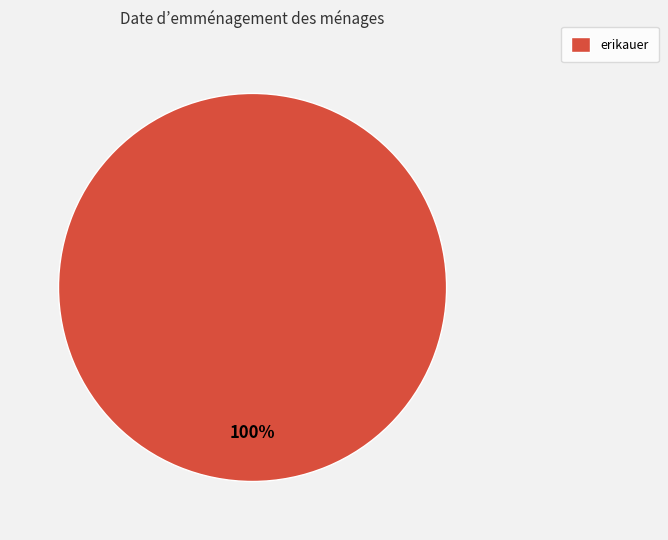

How many slices are in this pie chart?

1